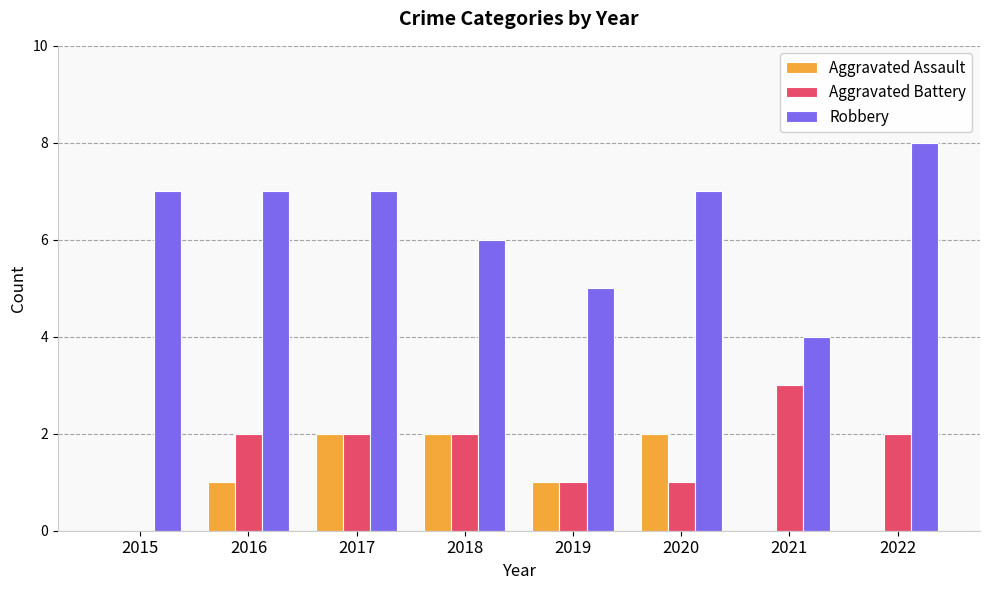

What is the spread (max minus min) of values at 2018?

4